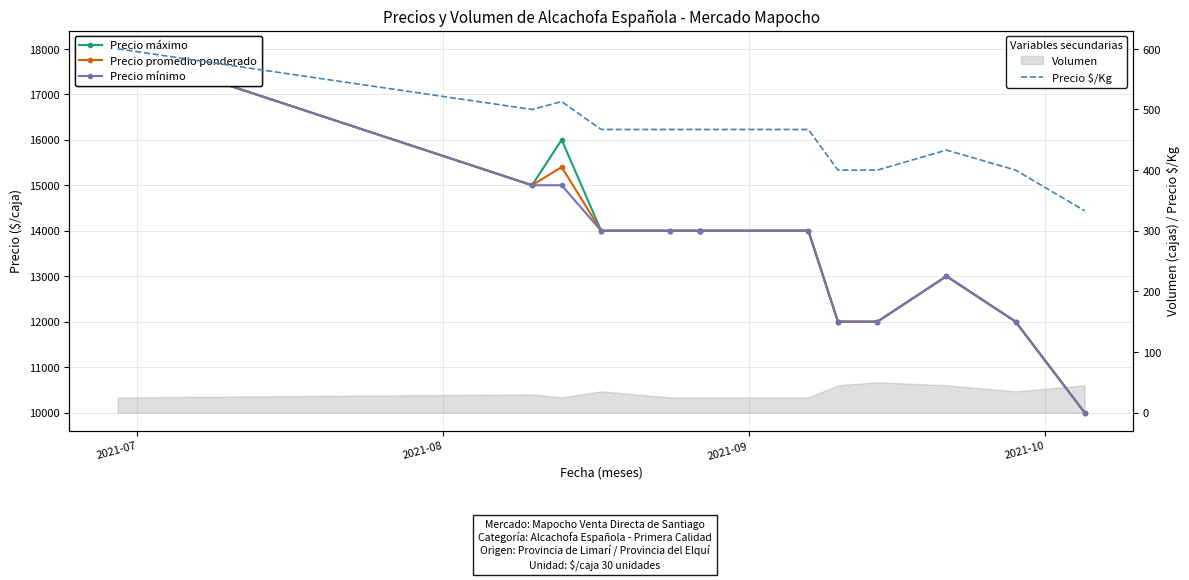

Where is the first local minimum for Precio máximo?

2021-08